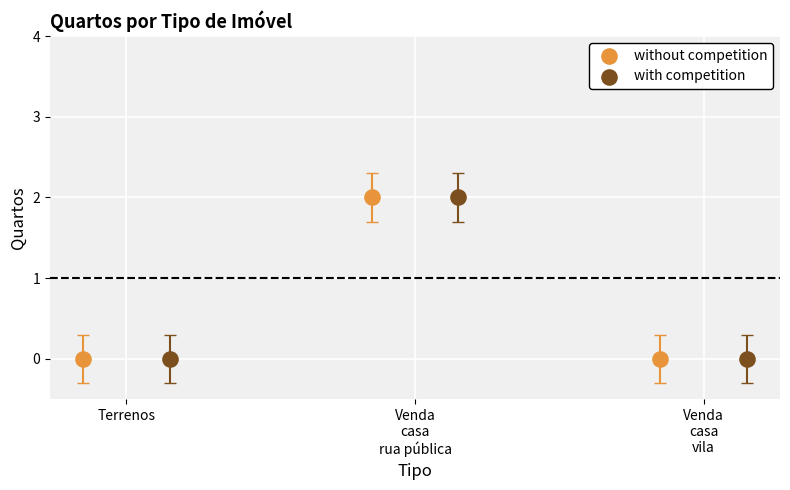

What are all the series names shown in the legend?

without competition, with competition